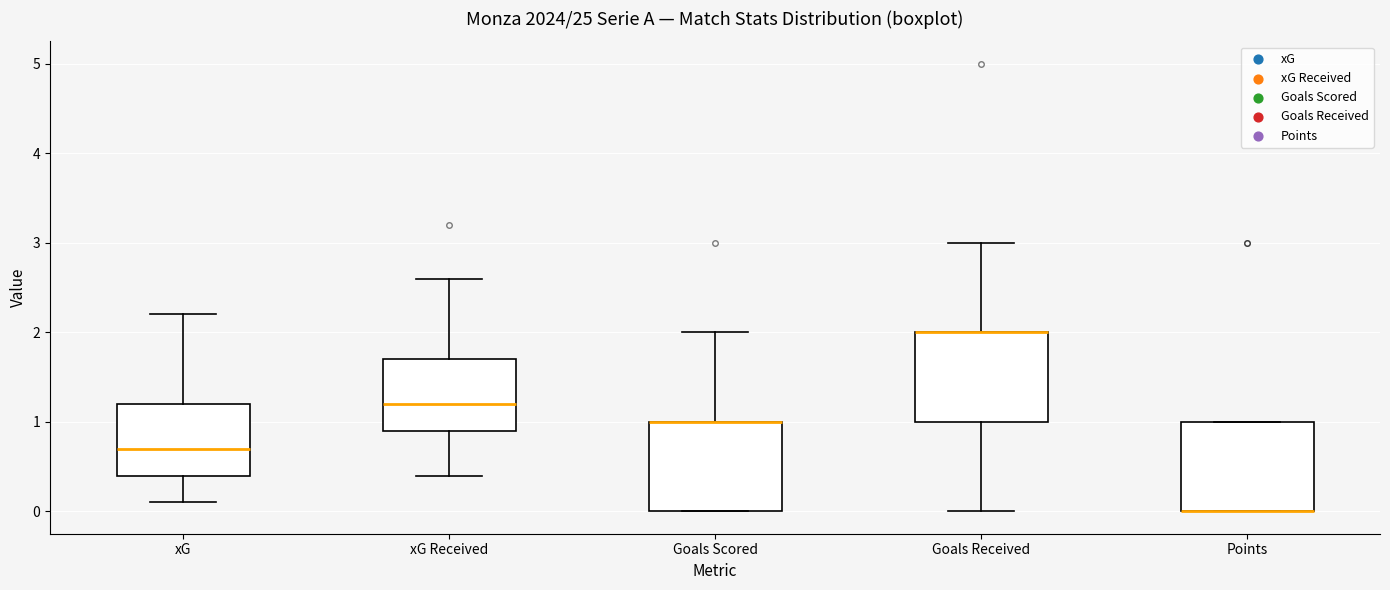

Reading left to right, transcribe this box plot: for each box, give where its median line is, the range the box spans, and where its two whiskers end, as read against the y-axis. The values are not printed on the chart, so give them approximately, as read against the axis.

xG: median 0.7, box 0.4 to 1.2, whiskers 0.1 to 2.2
xG Received: median 1.2, box 0.9 to 1.7, whiskers 0.4 to 2.6
Goals Scored: median 1.0 (drawn on the box's upper edge), box 0.0 to 1.0, whiskers 0.0 to 2.0
Goals Received: median 2.0 (drawn on the box's upper edge), box 1.0 to 2.0, whiskers 0.0 to 3.0
Points: median 0.0 (drawn on the box's lower edge), box 0.0 to 1.0, whiskers 0.0 to 1.0